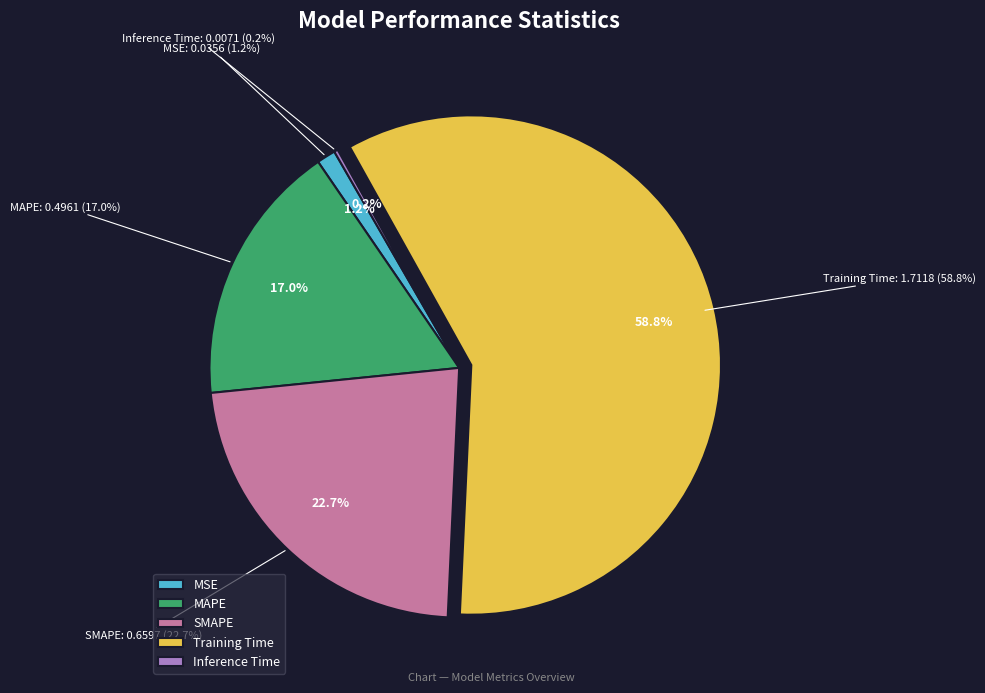

To the nearest percent, what is the difference between the Inference Time and Training Time slice percentages?

59%